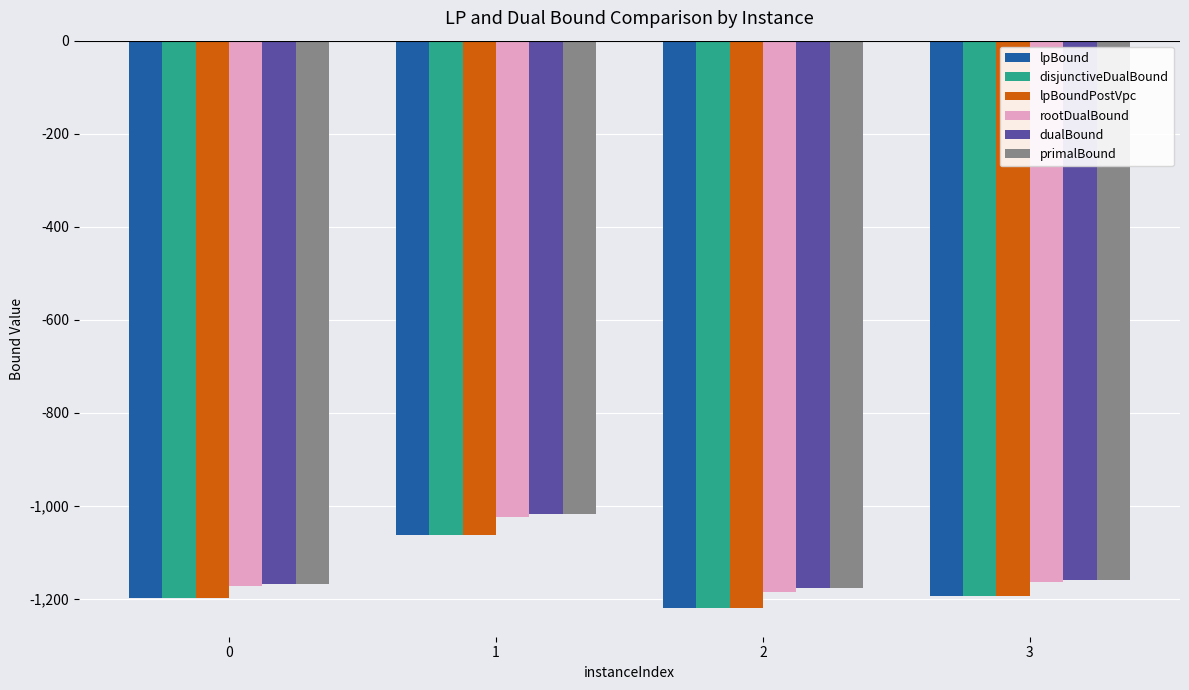

Which series has the widest spread of values?

rootDualBound